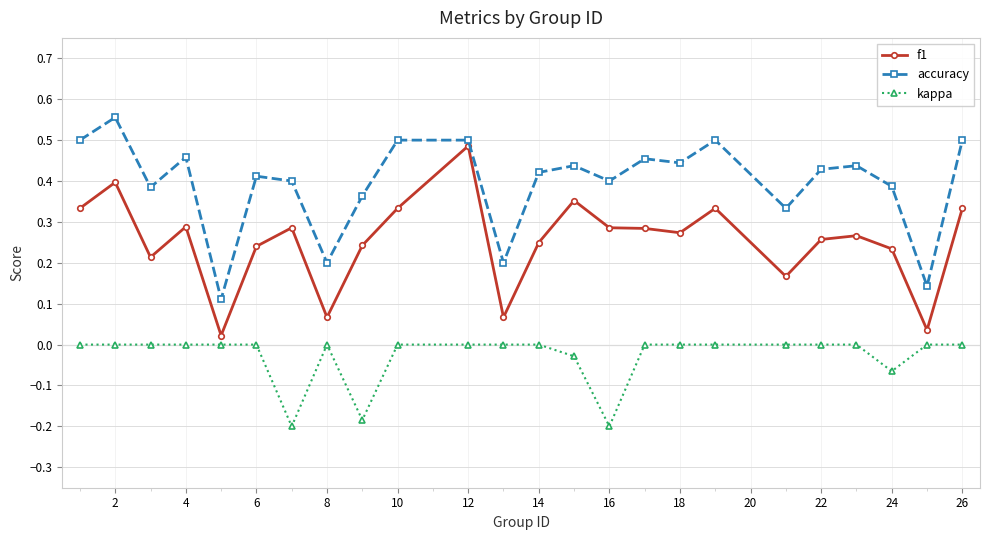

Rank the series by their maximum value, from highest to lowest.

accuracy, f1, kappa